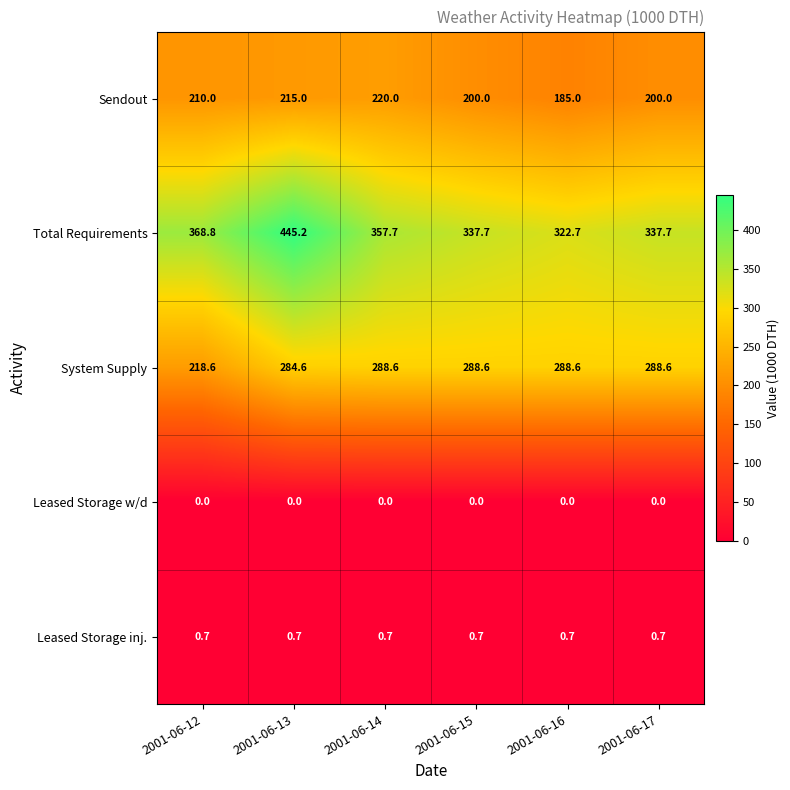

Which label corresponds to the largest value in the chart?

2001-06-13